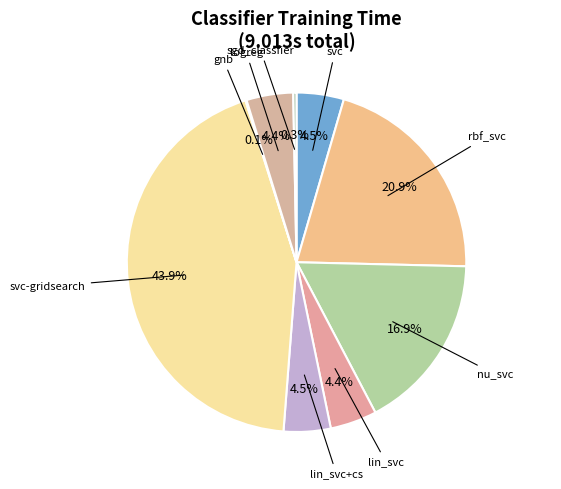

Rank the categories by value from lowest to highest.

gnb, sgd_classfier, logreg, lin_svc, lin_svc+cs, svc, nu_svc, rbf_svc, svc-gridsearch